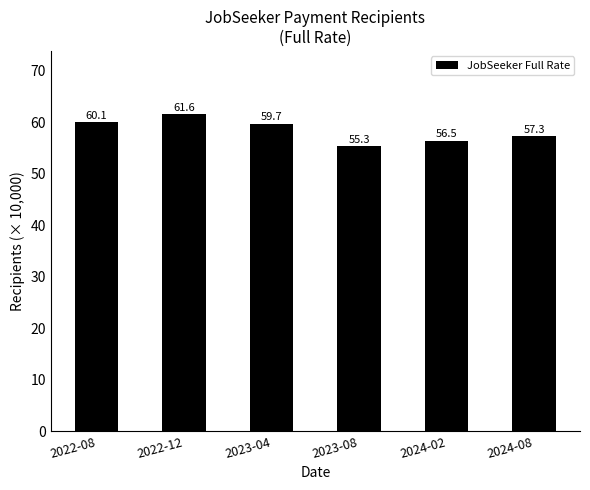

Rank the categories by value from lowest to highest.

2023-08, 2024-02, 2024-08, 2023-04, 2022-08, 2022-12